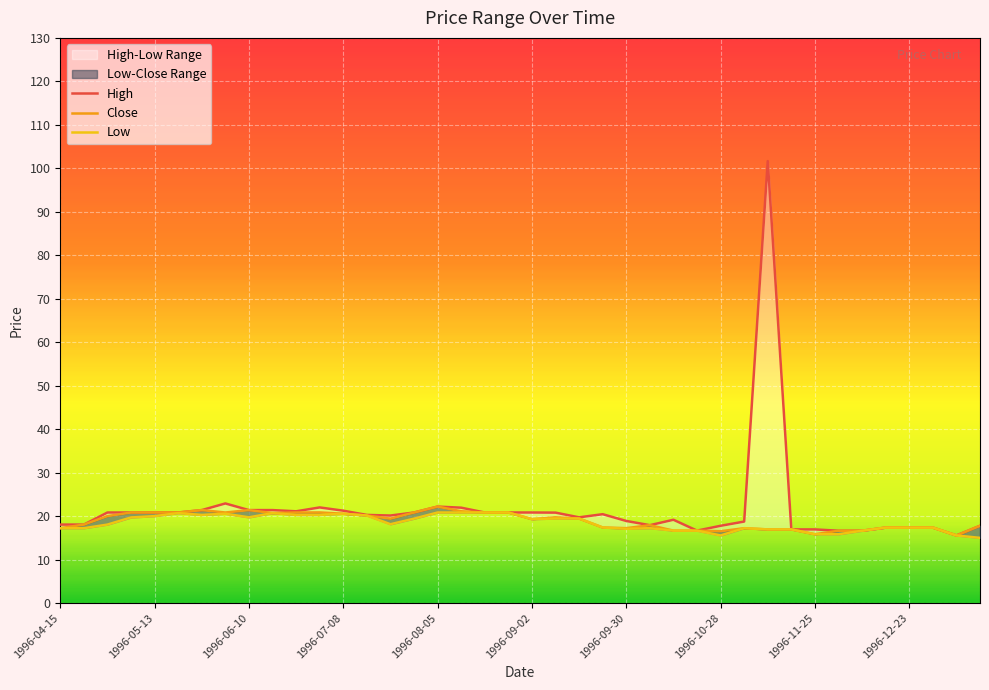

Is it true that Low equals 3.6 at 1996-04-15?

False